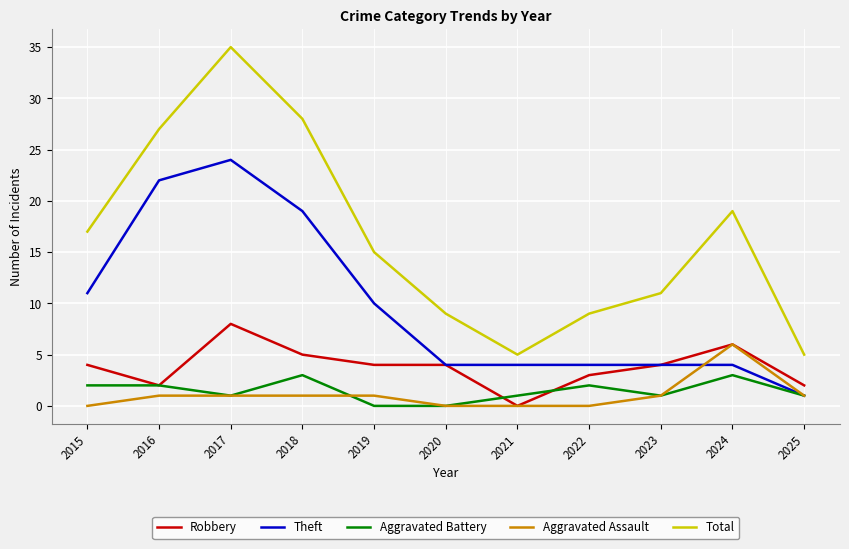

At which label does Robbery reach its peak?

2017